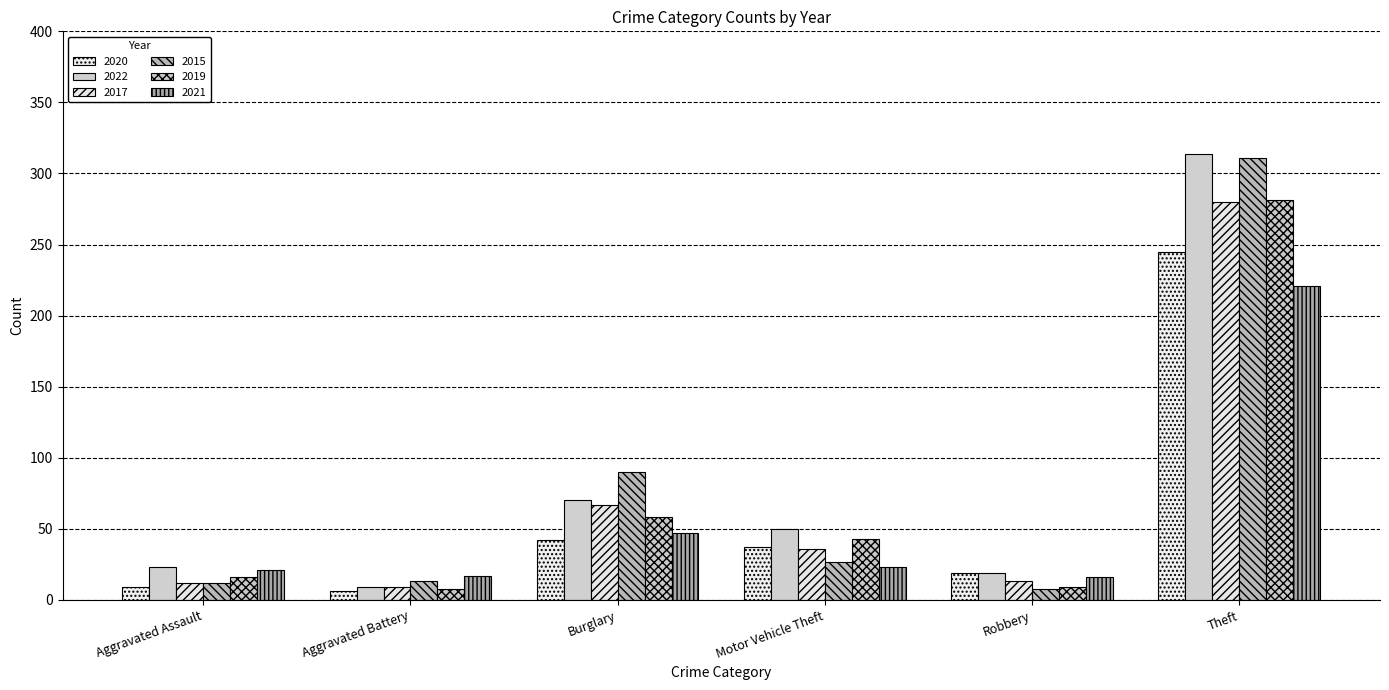

How many values in the 2021 series are below 23?

3